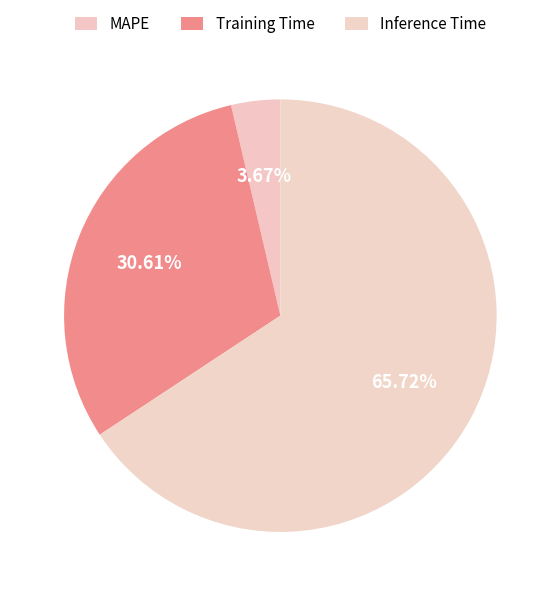

What percentage is NOT represented by Inference Time?

34.3%